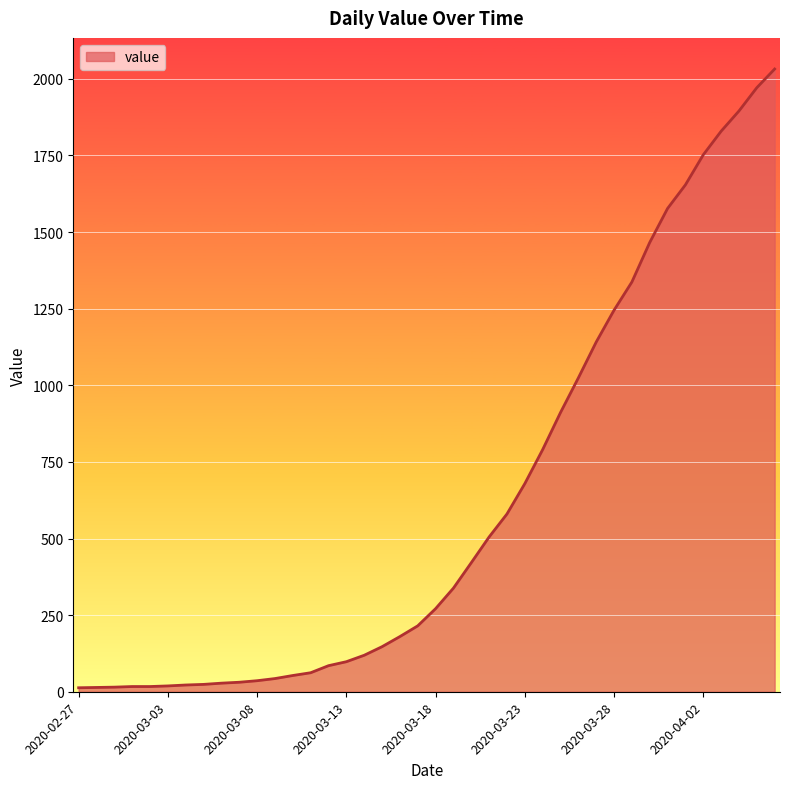

What is the greatest value displayed?

2032